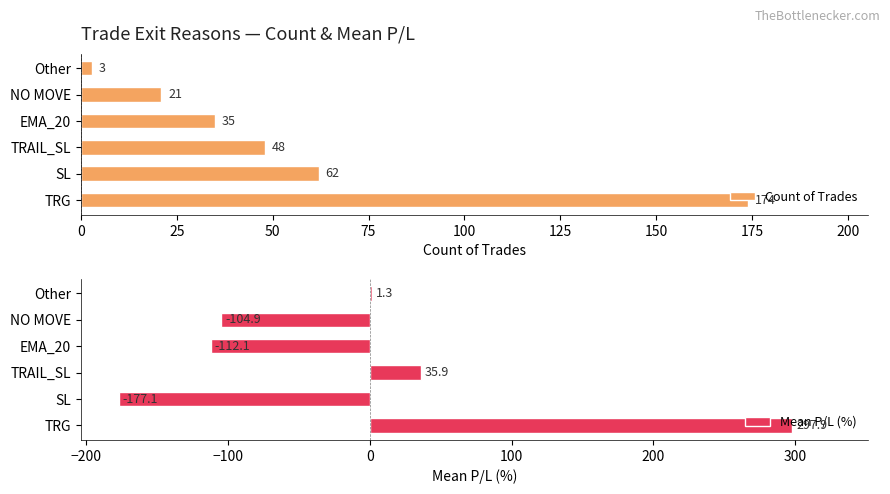

List the series in order of their overall mean, highest first.

Count of Trades, Mean P/L (%)